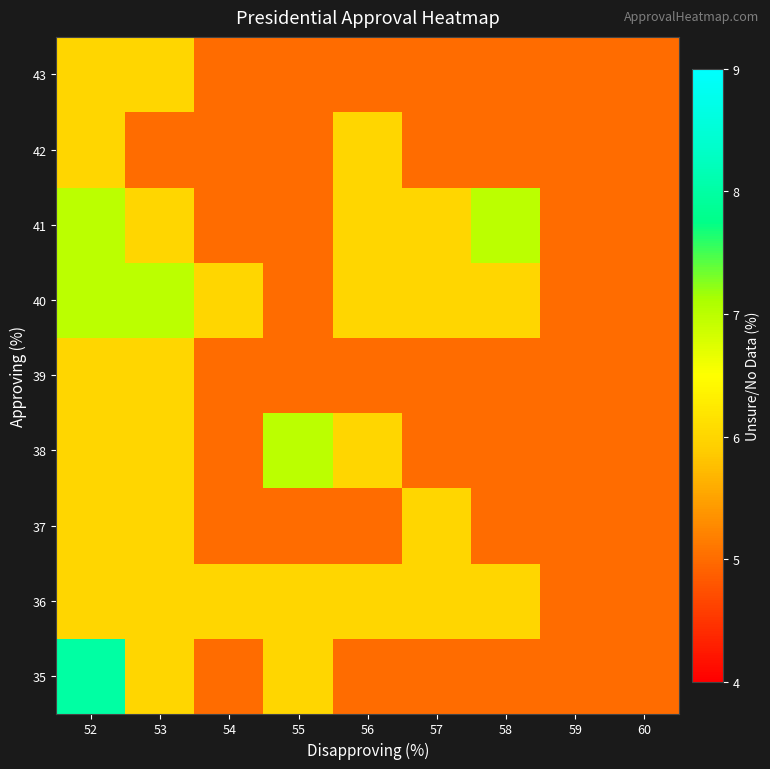

What is the minimum value shown in the chart?

5